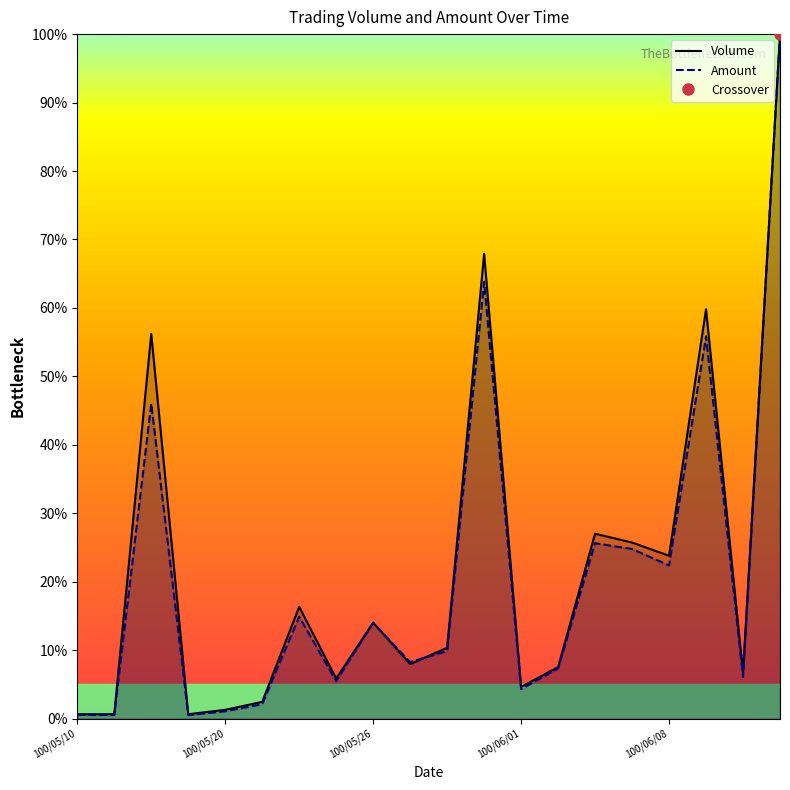

Is it true that Amount equals 0.2 at 100/06/08?

True